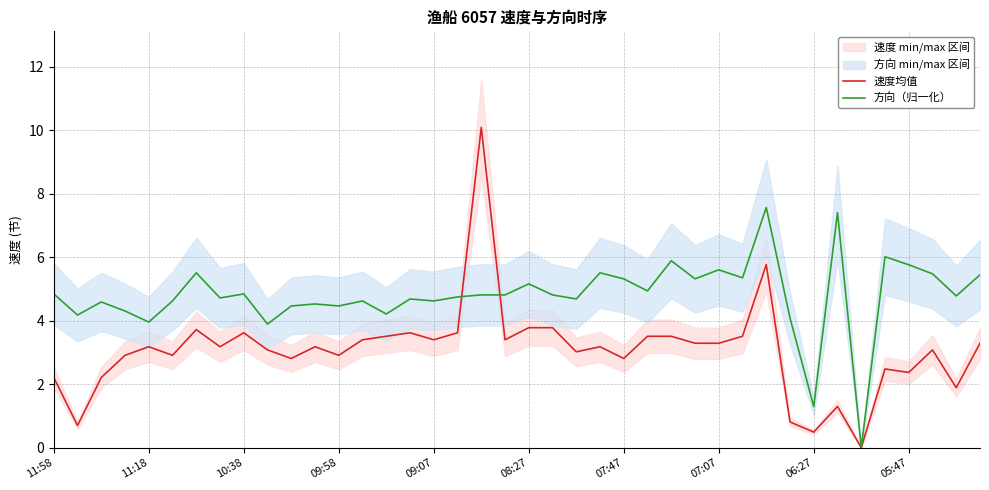

At which category does 速度均值 reach its first local peak?

11:18